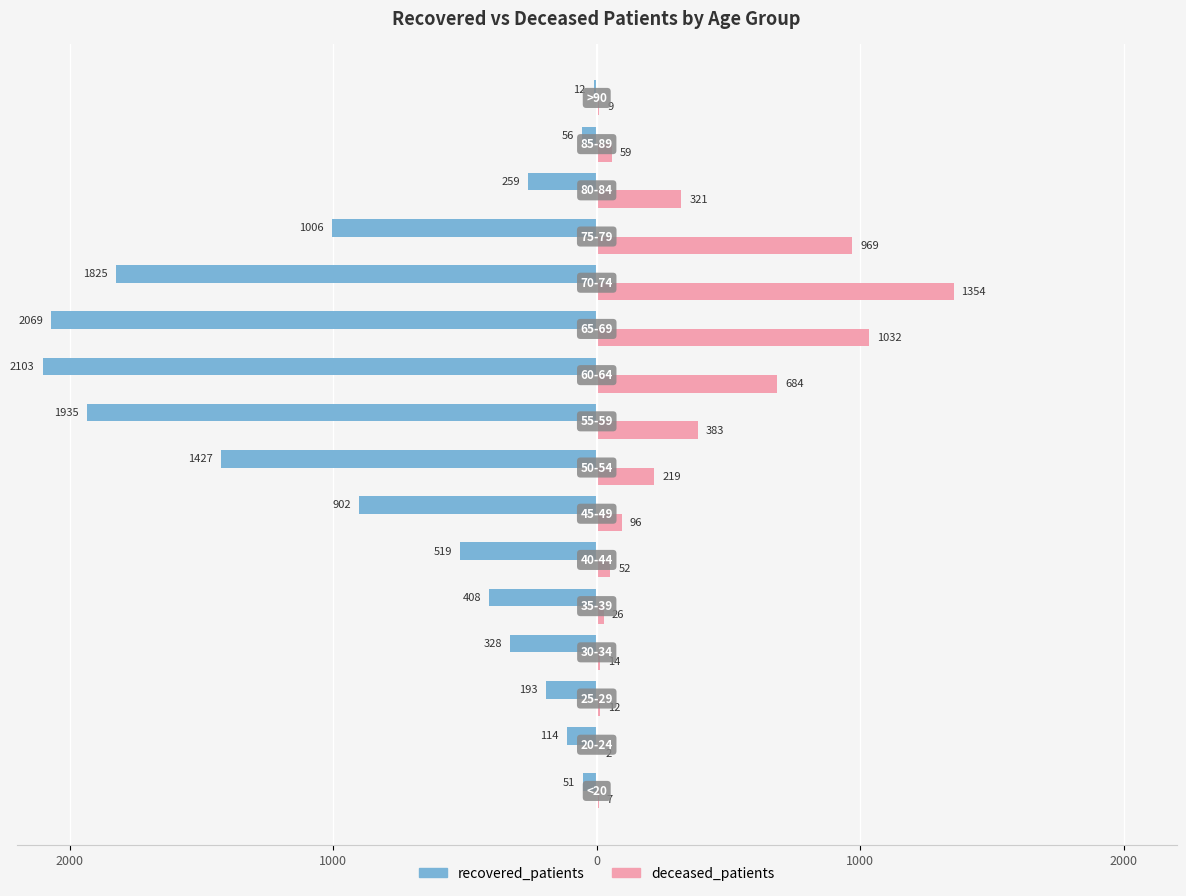

What are all the series names shown in the legend?

recovered_patients, deceased_patients